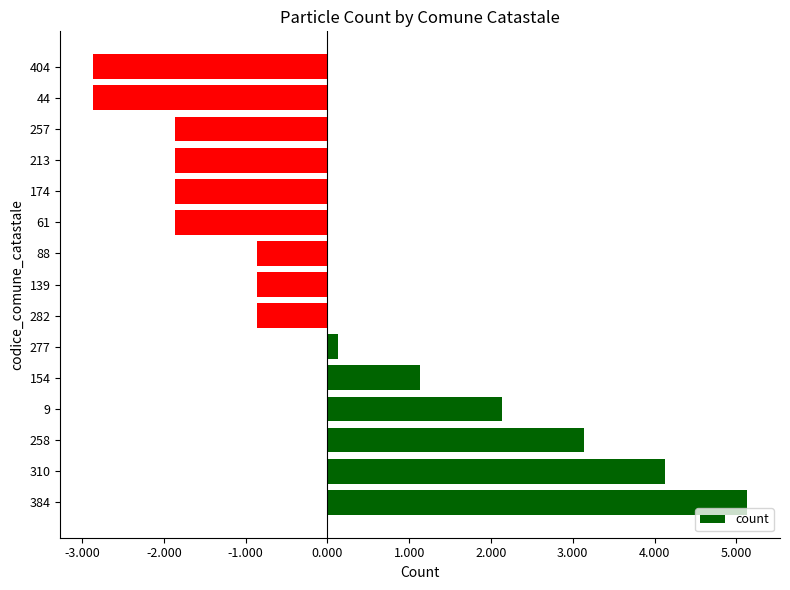

How many positive values are there?

6